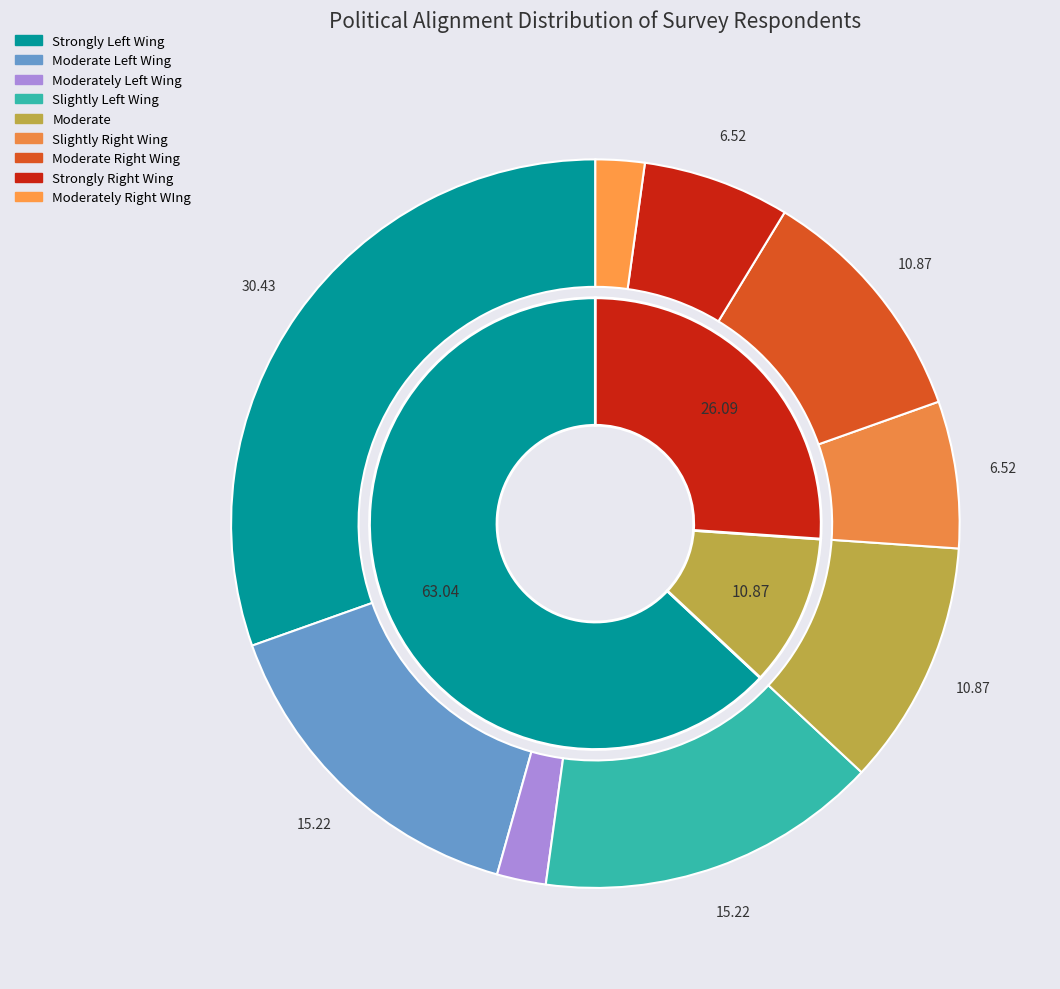

How many slices are in this pie chart?

9